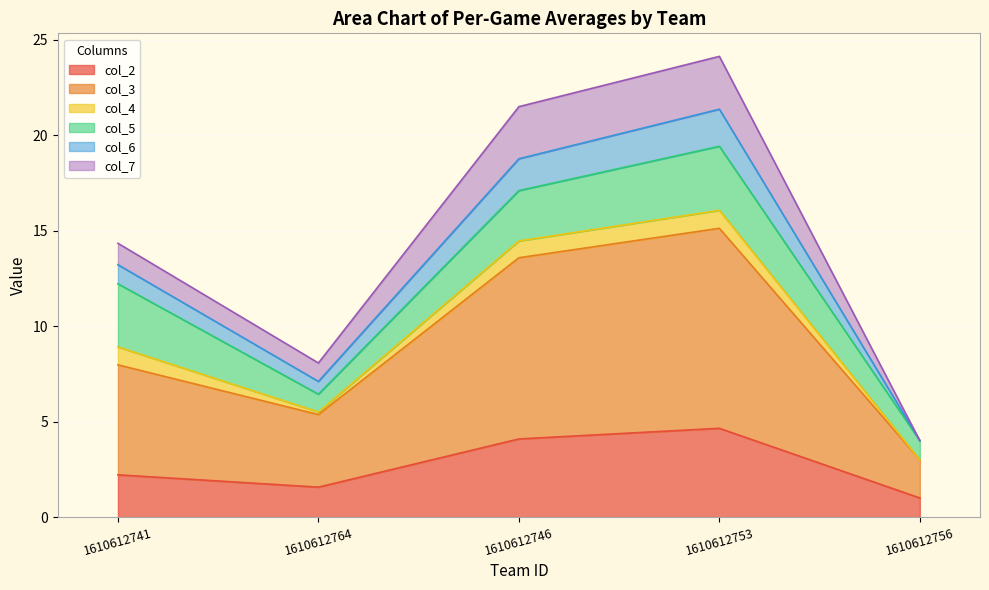

At which category is the sum across all series the highest?

1610612753